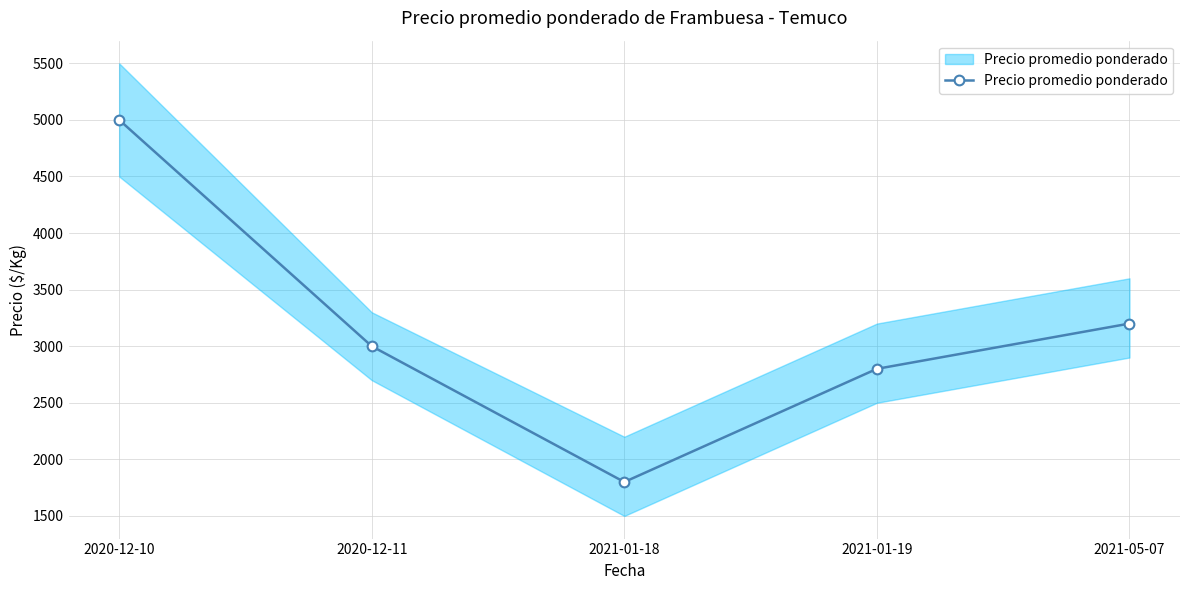

At which label is the value closest to 3400?

2021-05-07